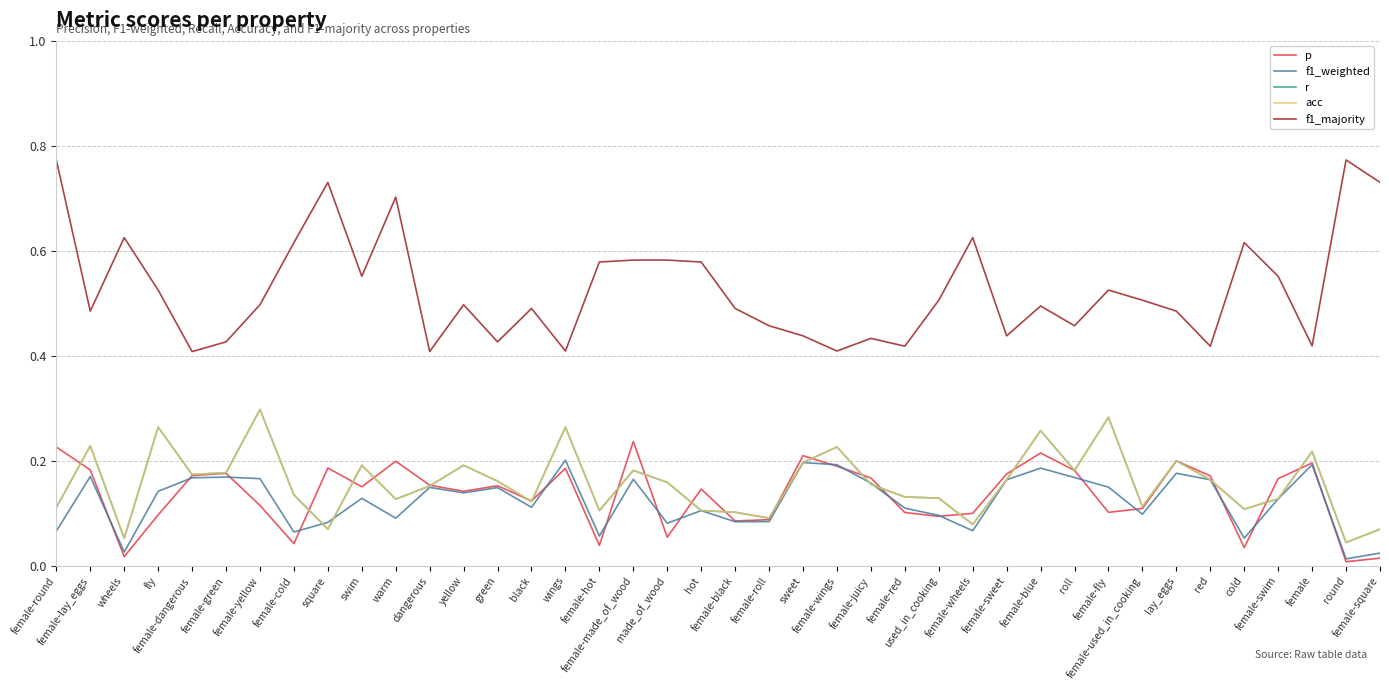

What is the label of the 13th point from the right?

female-wheels